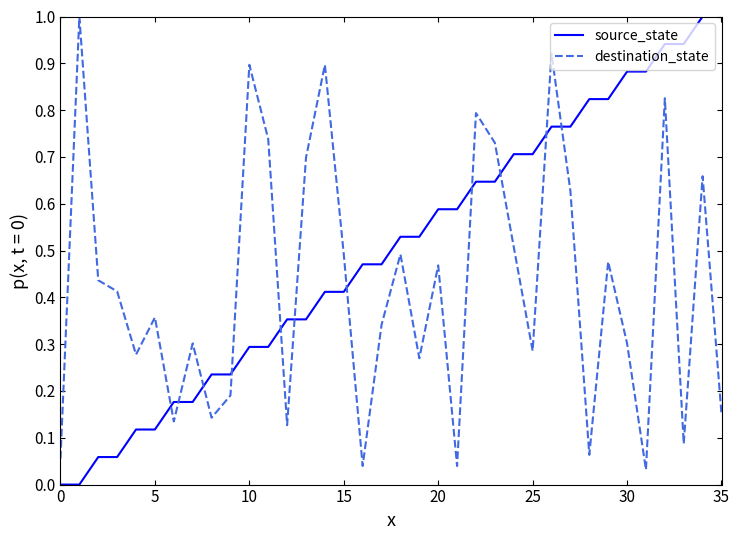

At how many categories does at least one series exceed 0?

36